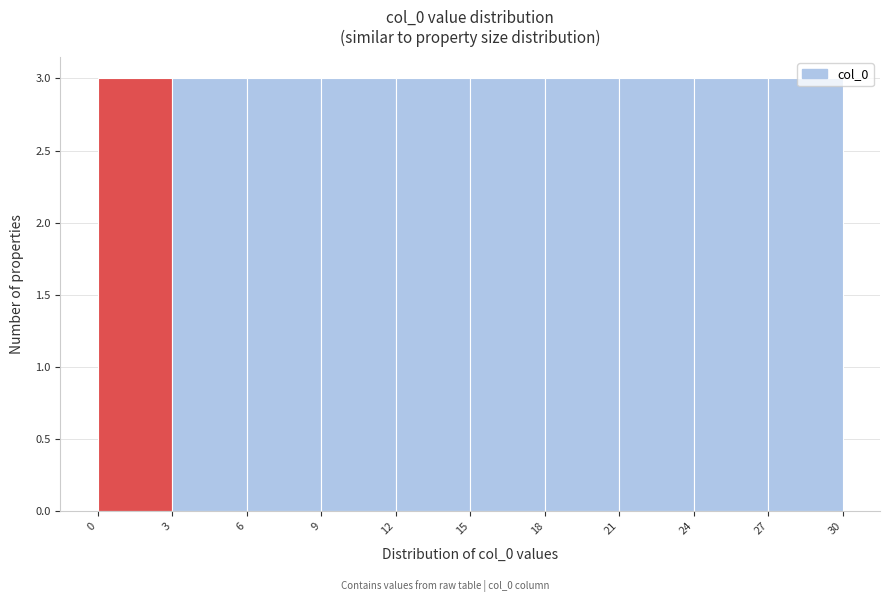

Reading left to right, transcribe this chart: for each bar, give the range it covers on the x-axis and its height. The values are not printed on the chart, so give them approximately, as read against the axis.

0 to 3: 3
3 to 6: 3
6 to 9: 3
9 to 12: 3
12 to 15: 3
15 to 18: 3
18 to 21: 3
21 to 24: 3
24 to 27: 3
27 to 30: 3